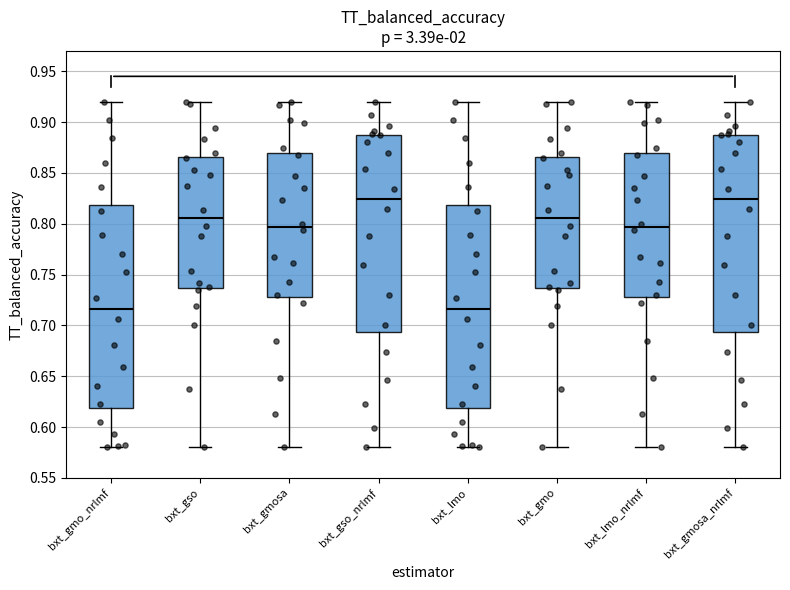

Reading left to right, read every box against the y-axis: the position of its median line, the range the box covers, and the ends of its whiskers. The values are not printed on the chart, so give them approximately, as read against the axis.

bxt_gmo_nrlmf: median 0.715, box 0.620 to 0.820, whiskers 0.580 to 0.920
bxt_gso: median 0.805, box 0.735 to 0.865, whiskers 0.580 to 0.920
bxt_gmosa: median 0.795, box 0.730 to 0.870, whiskers 0.580 to 0.920
bxt_gso_nrlmf: median 0.825, box 0.695 to 0.885, whiskers 0.580 to 0.920
bxt_lmo: median 0.715, box 0.620 to 0.820, whiskers 0.580 to 0.920
bxt_gmo: median 0.805, box 0.735 to 0.865, whiskers 0.580 to 0.920
bxt_lmo_nrlmf: median 0.795, box 0.730 to 0.870, whiskers 0.580 to 0.920
bxt_gmosa_nrlmf: median 0.825, box 0.695 to 0.885, whiskers 0.580 to 0.920